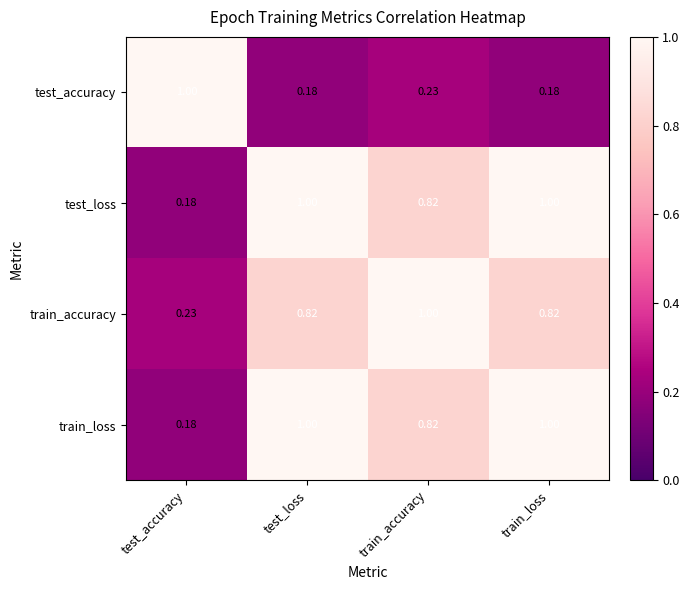

How many distinct data groups are displayed?

4